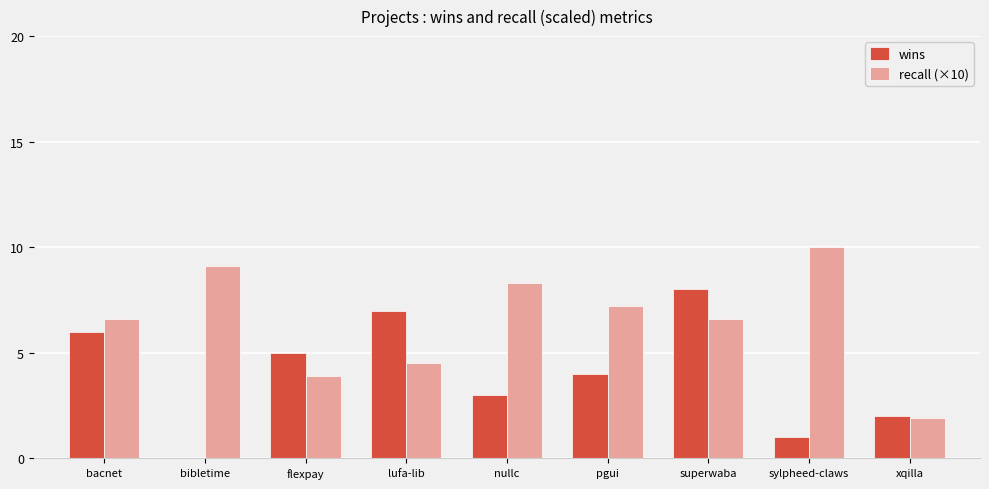

Which series has the largest total across all categories?

recall (×10)